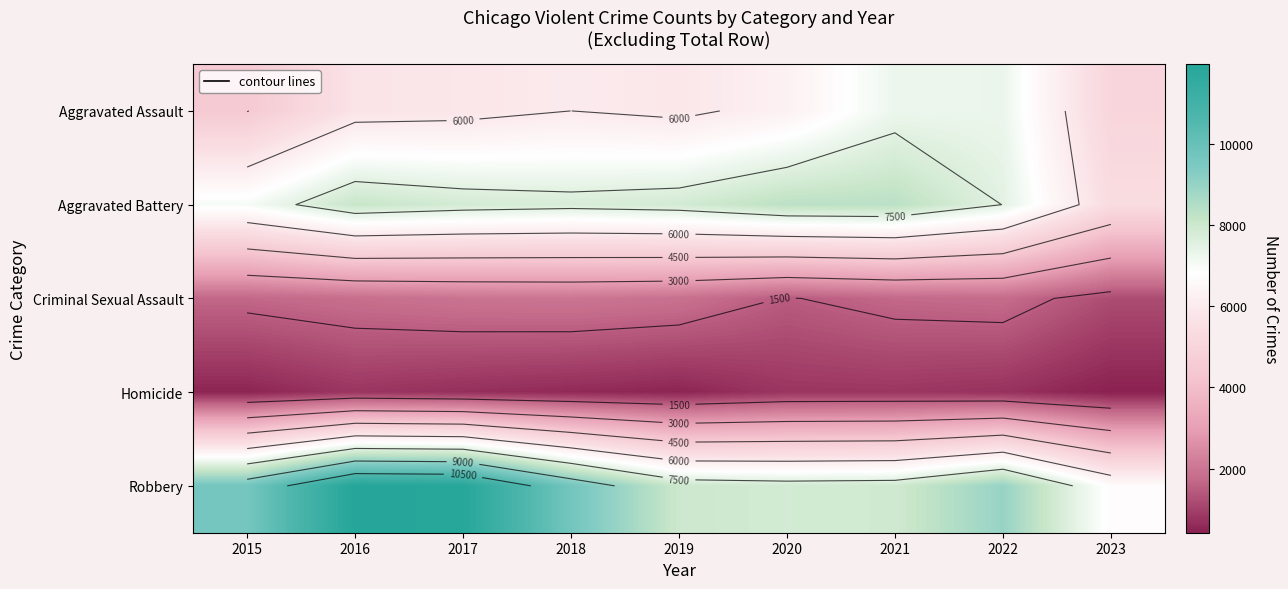

What is the maximum value shown in the chart?

11960